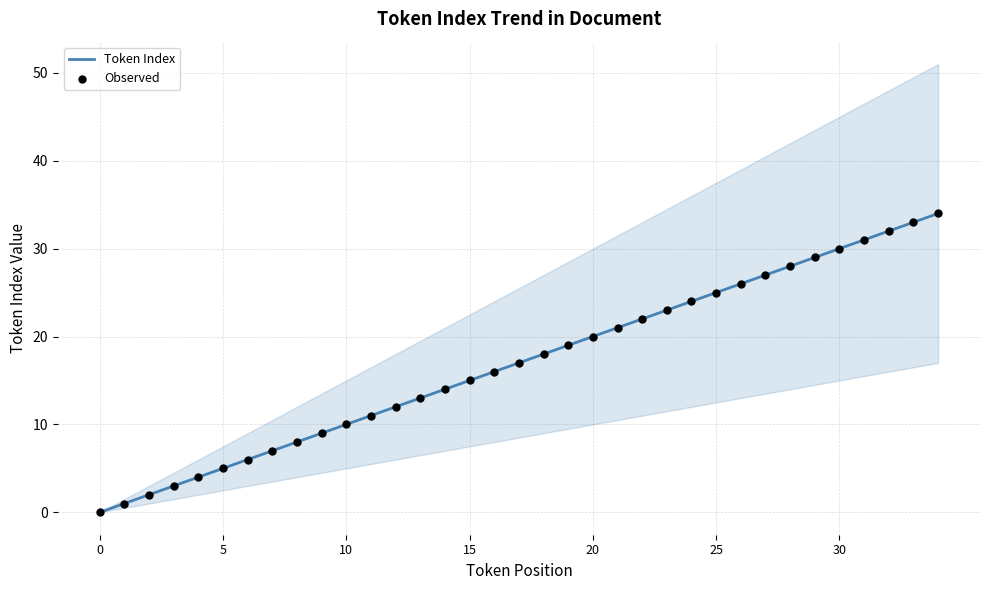

Approximately how many times larger is the value at 4 compared to 20?

0.2